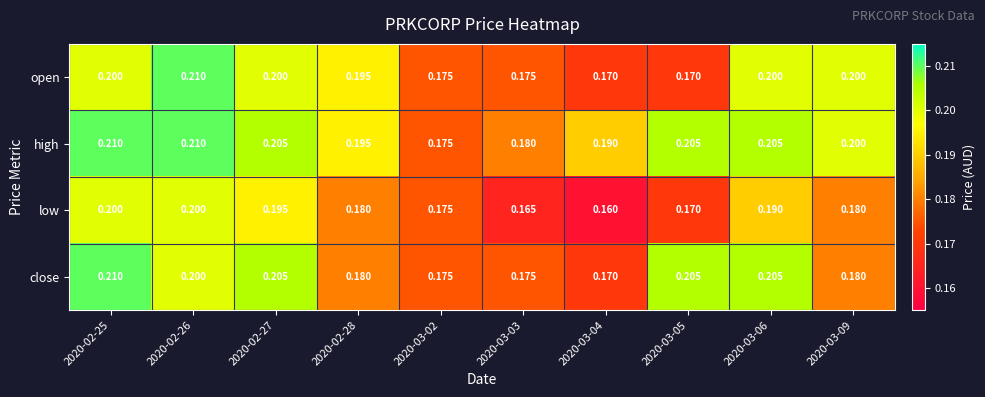

Is the value of open at 2020-03-02 greater than the value of close at 2020-02-26?

No